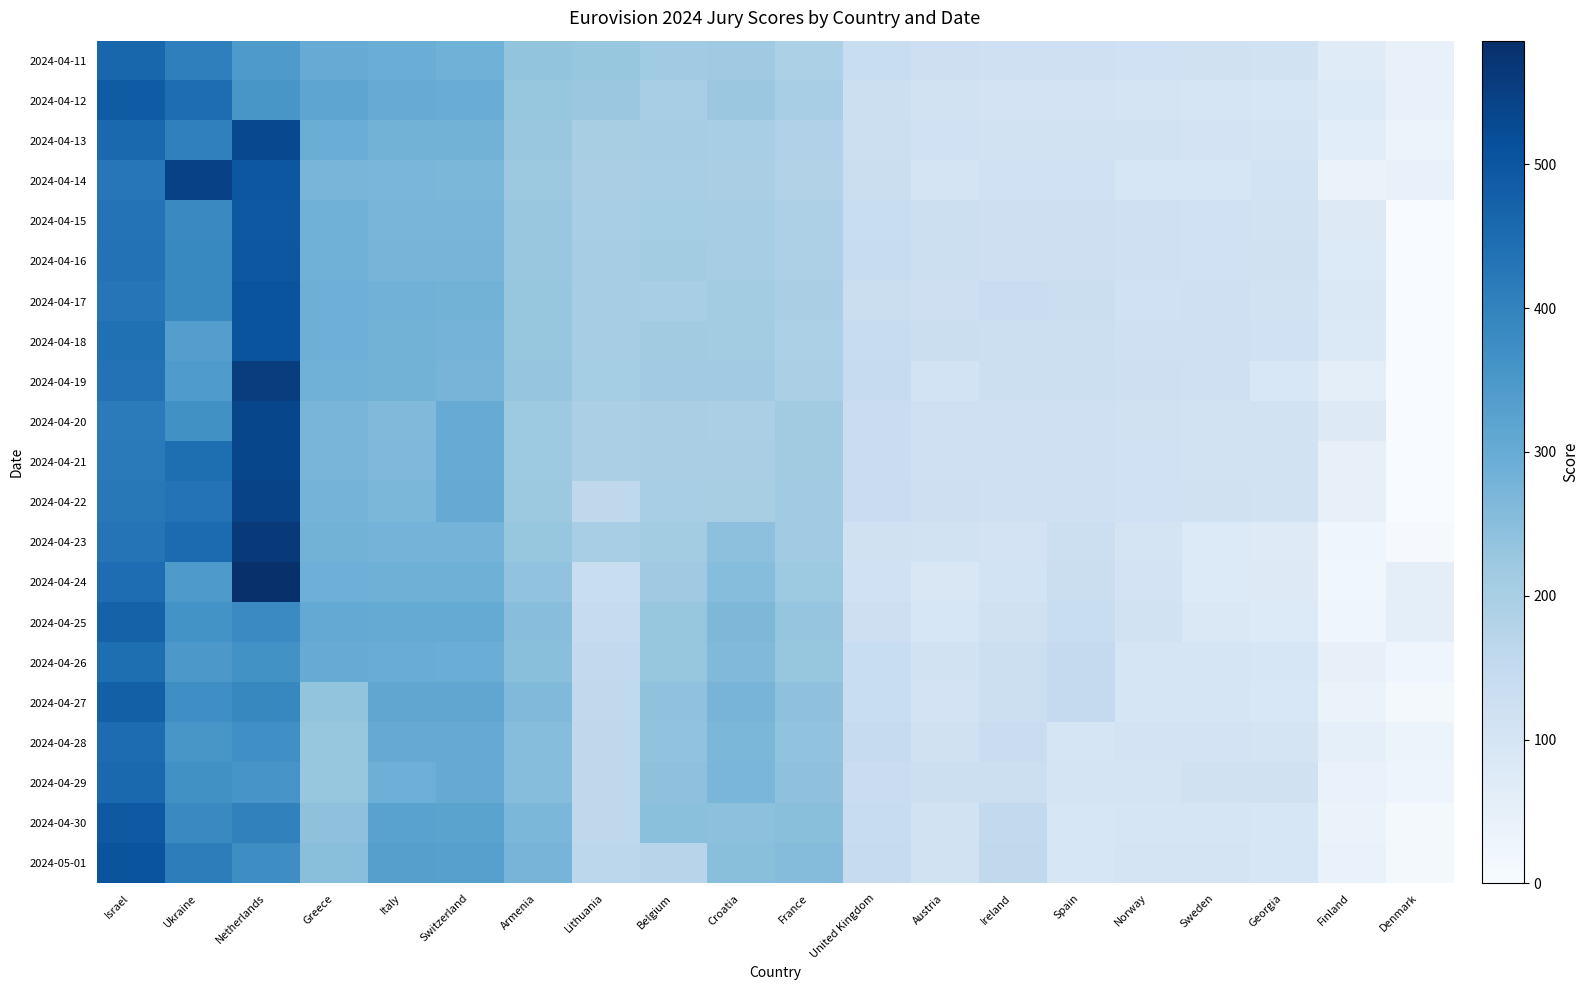

Between Belgium and Lithuania, which is larger?

Lithuania